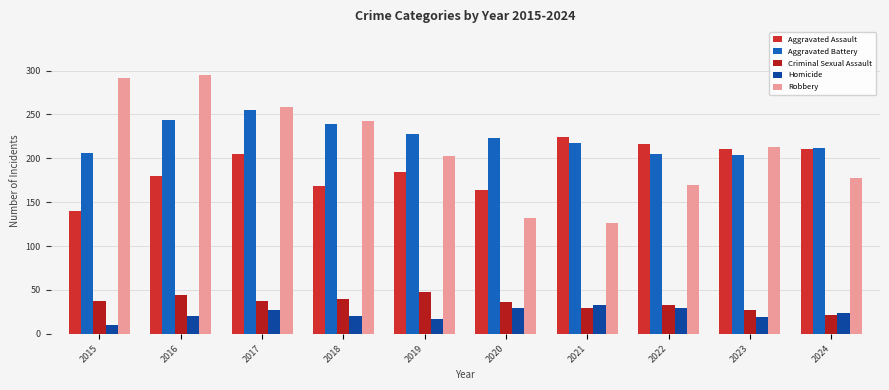

Between 2016 and 2022, which series saw the biggest shift?

Robbery